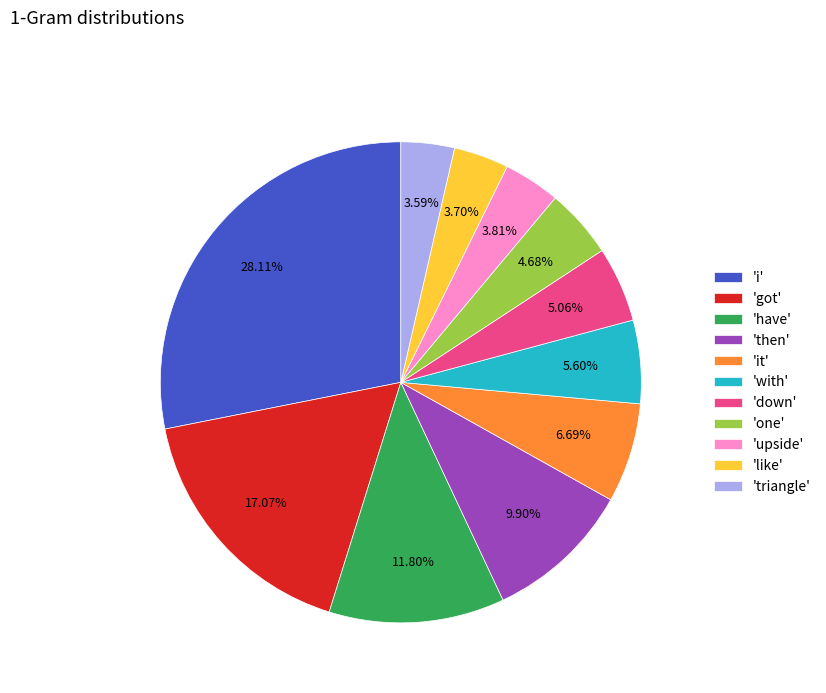

How many segments does this pie chart have?

11